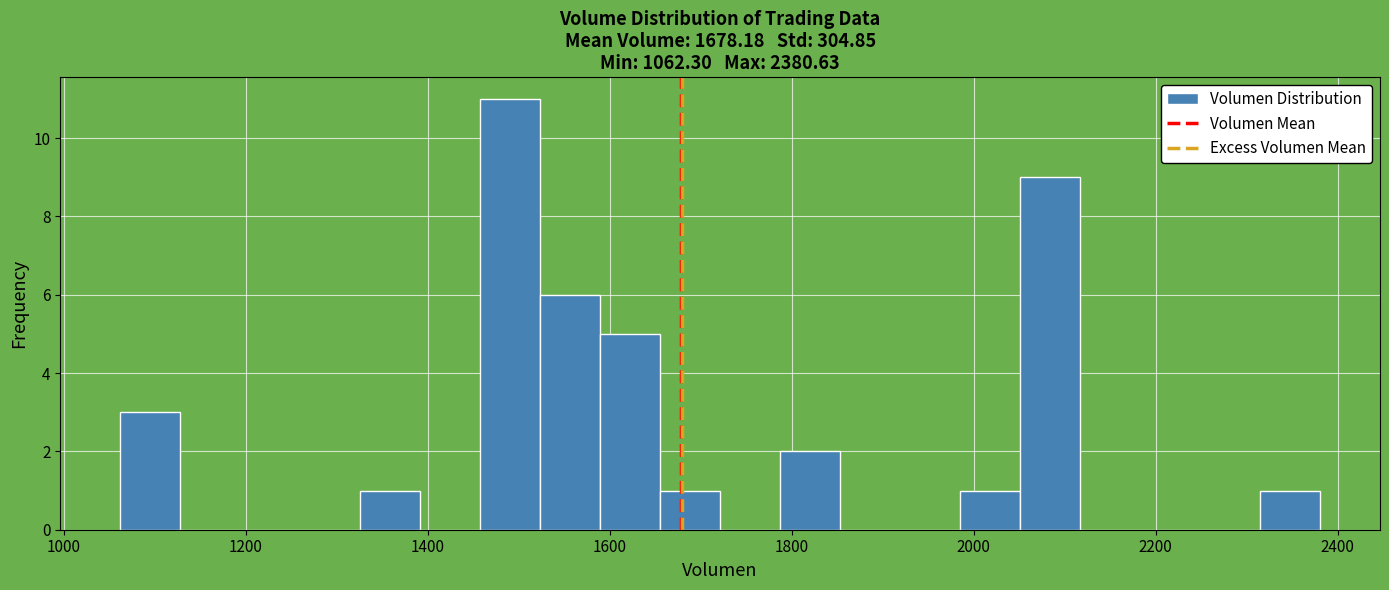

Read against the x-axis, roughly where is the centre of the tallest bar?

1500